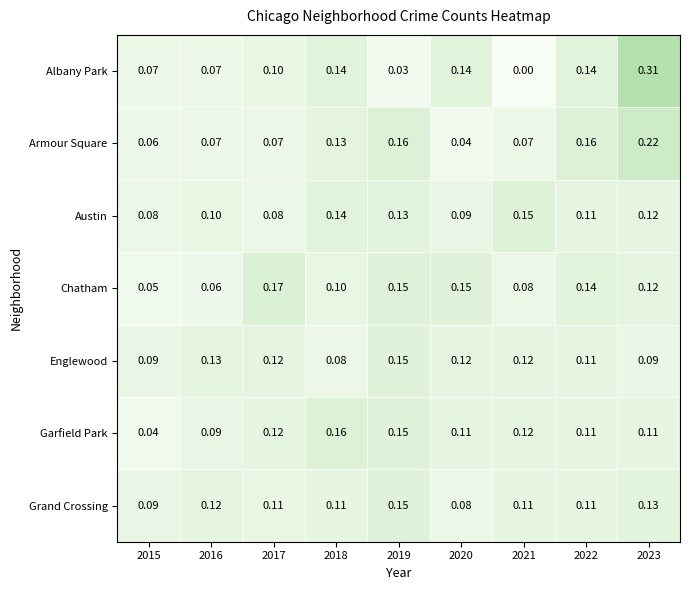

Between 2018 and 2021, which series saw the biggest shift?

Albany Park